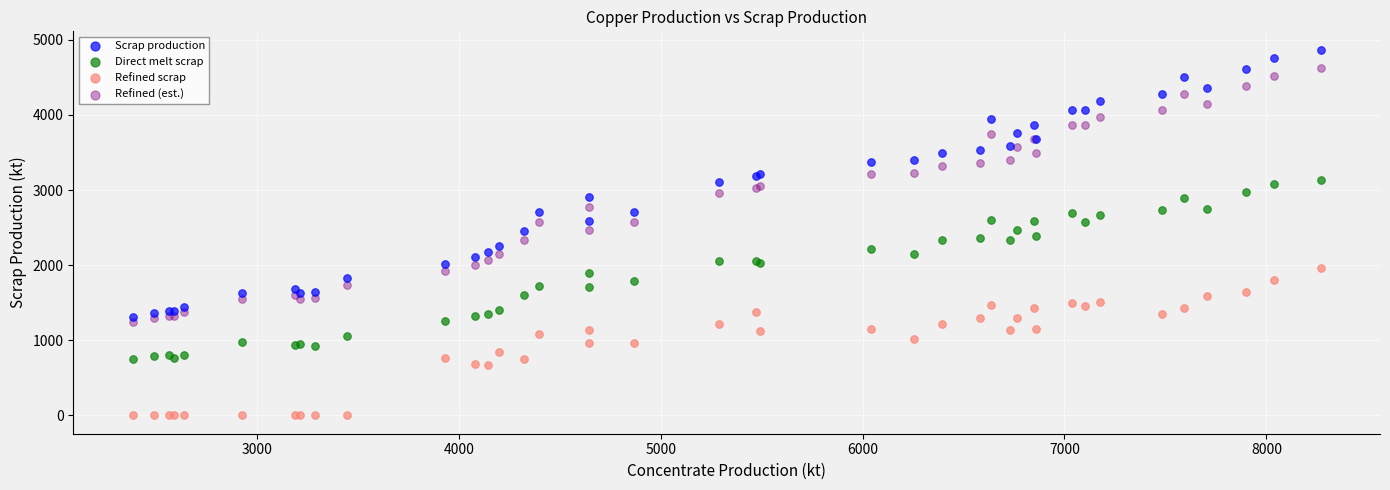

What are all the series names shown in the legend?

Scrap production, Direct melt scrap, Refined scrap, Refined (est.)